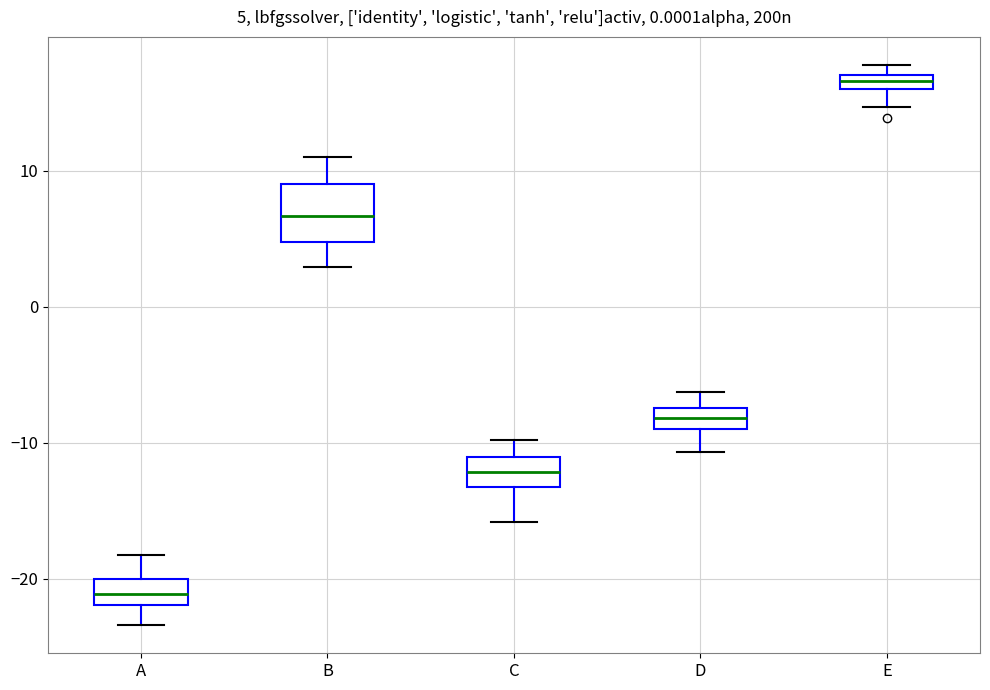

Which box has the highest median line?

E